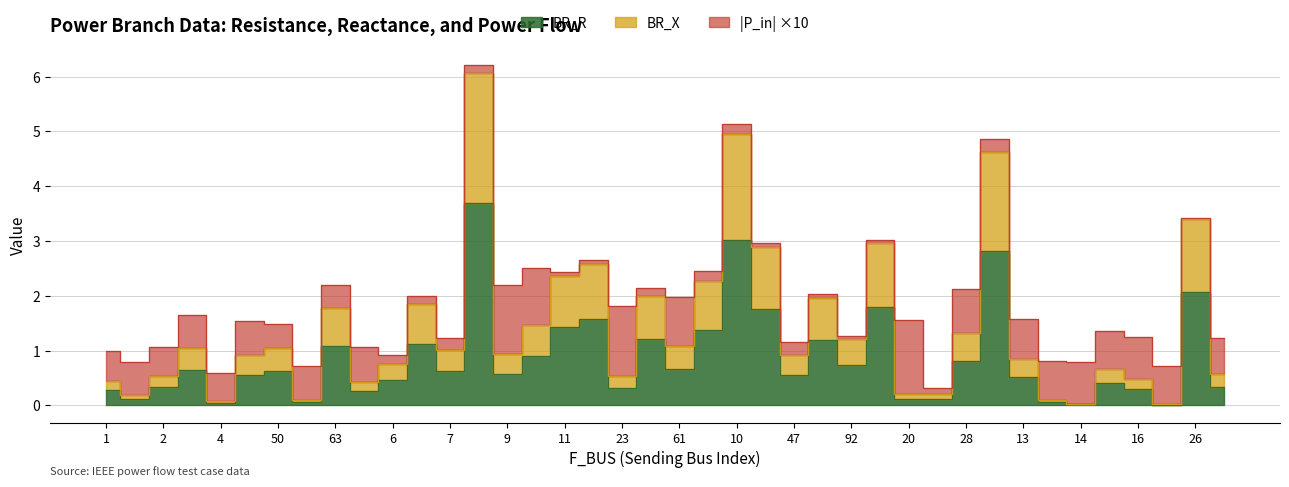

What is the difference between the maximum and minimum values in the BR_X series?

6.0